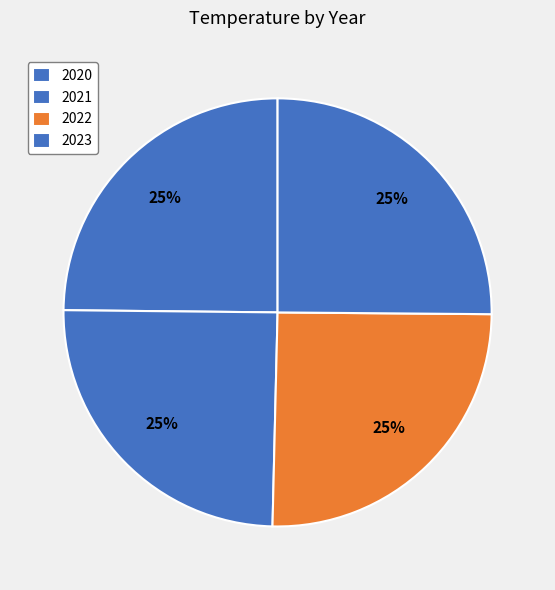

Approximately how many times larger is the value at 2021 compared to 2023?

1.0